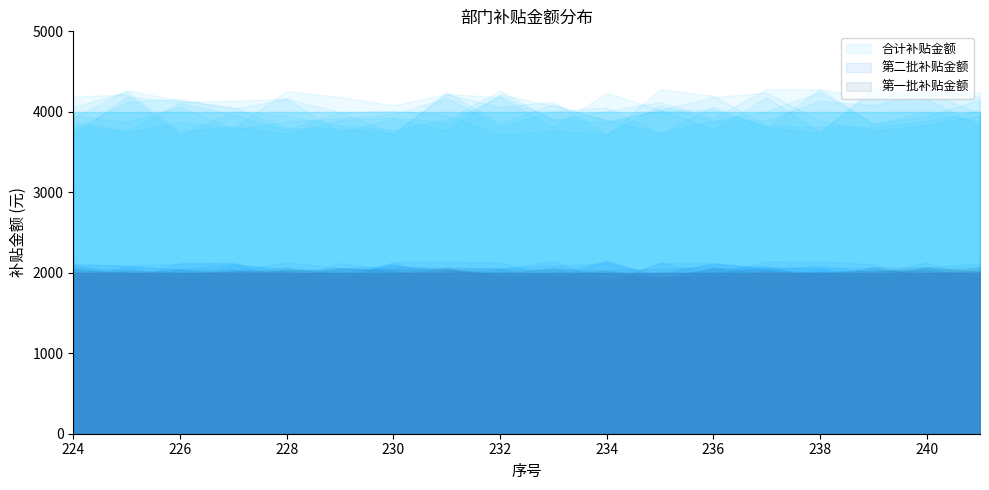

True or false: 合计补贴金额 and 第一批补贴金额 intersect in this chart.

False